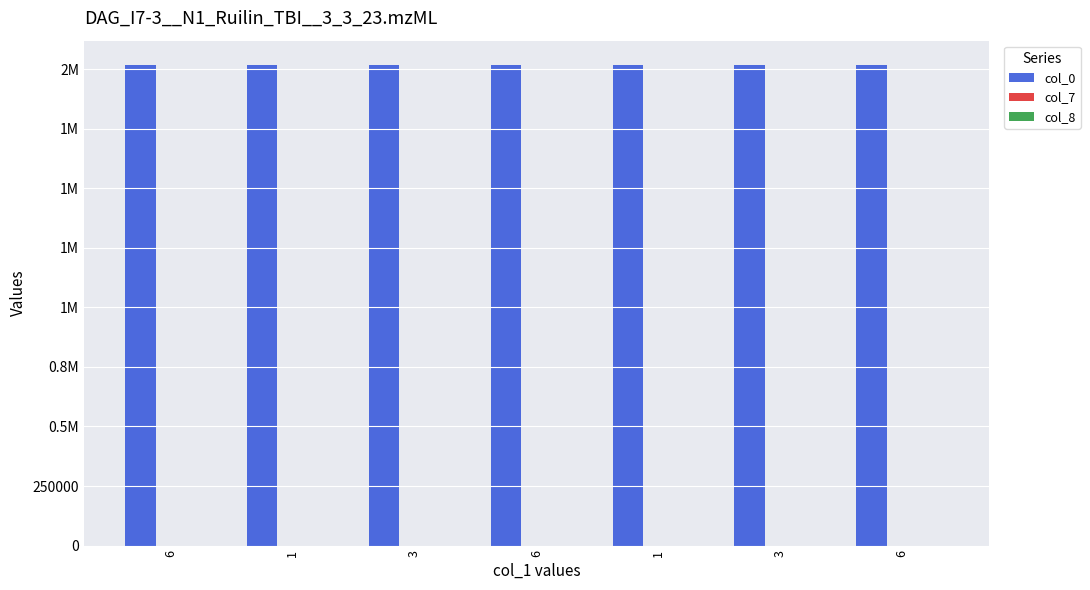

Are the bars horizontal?

No